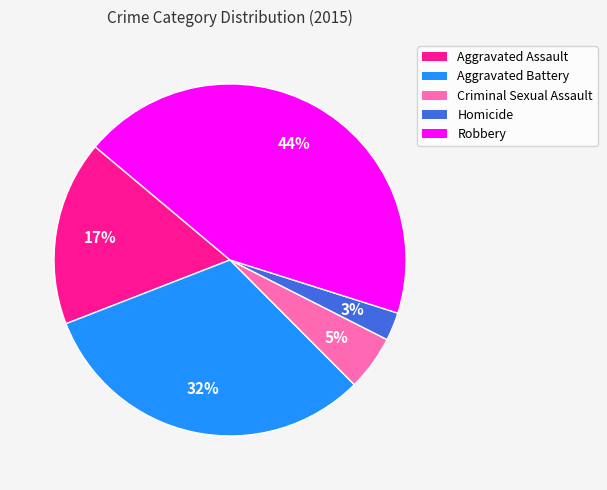

What is the largest slice in the pie chart?

Robbery